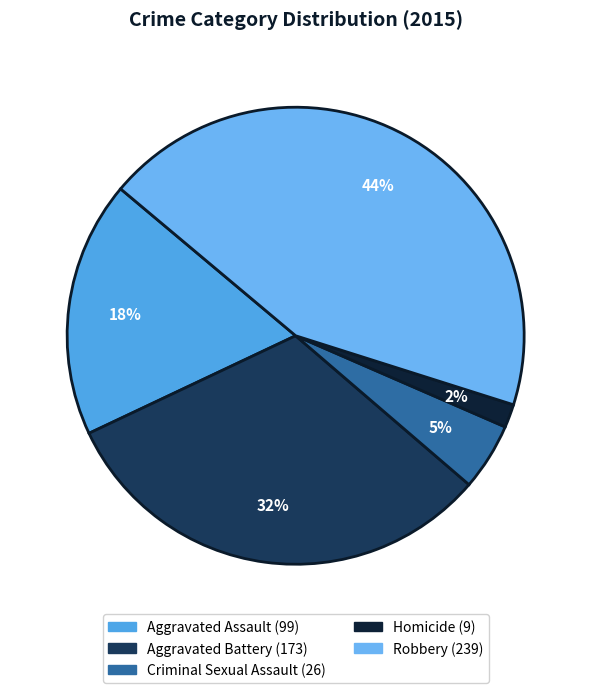

To the nearest percent, what percentage of the pie is Aggravated Battery?

32%